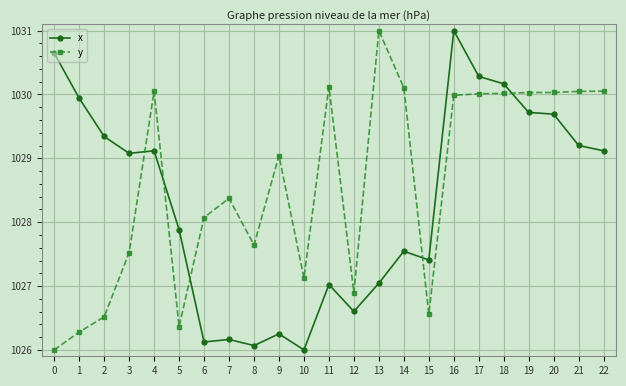

What is the minimum value shown in the chart?

1026.0